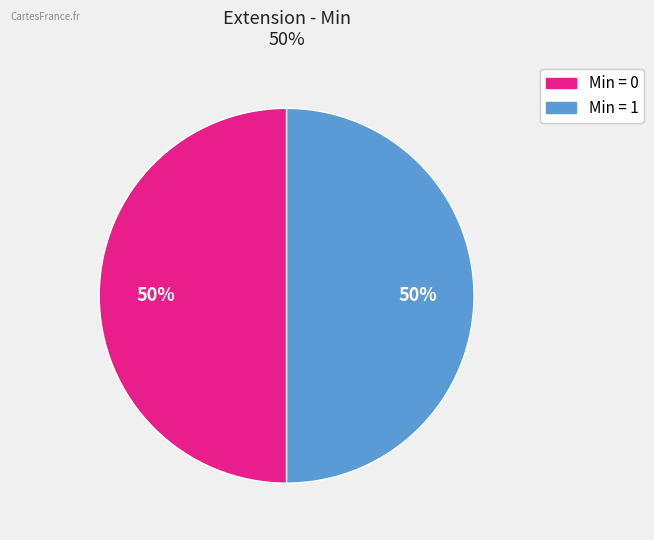

To the nearest percent, what is the average slice percentage?

50%